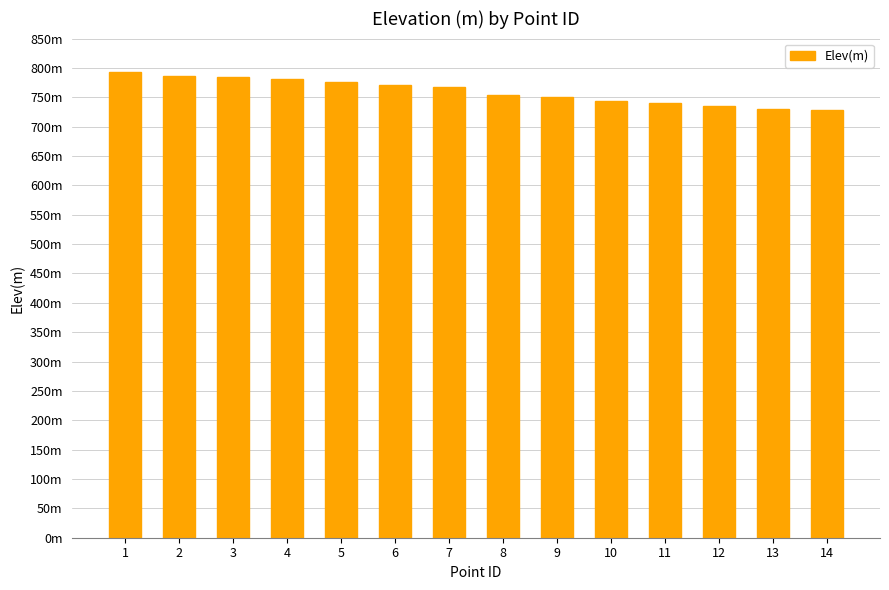

Which label corresponds to the largest value in the chart?

1